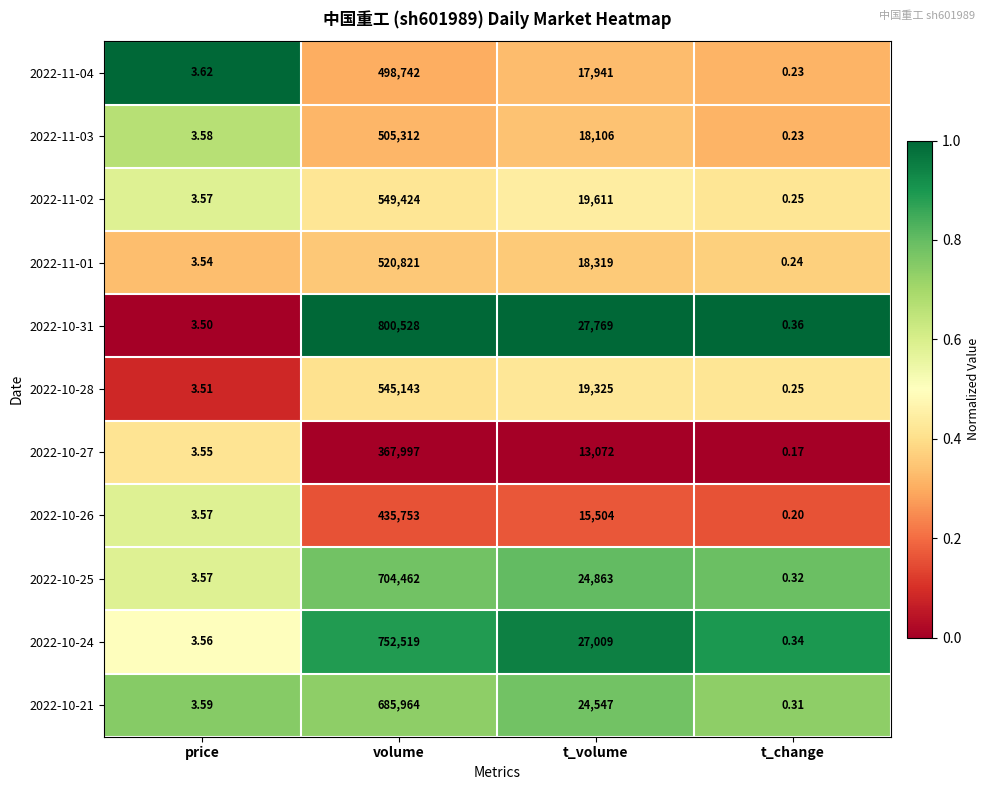

What is the total value across all series at volume?

6366665.0